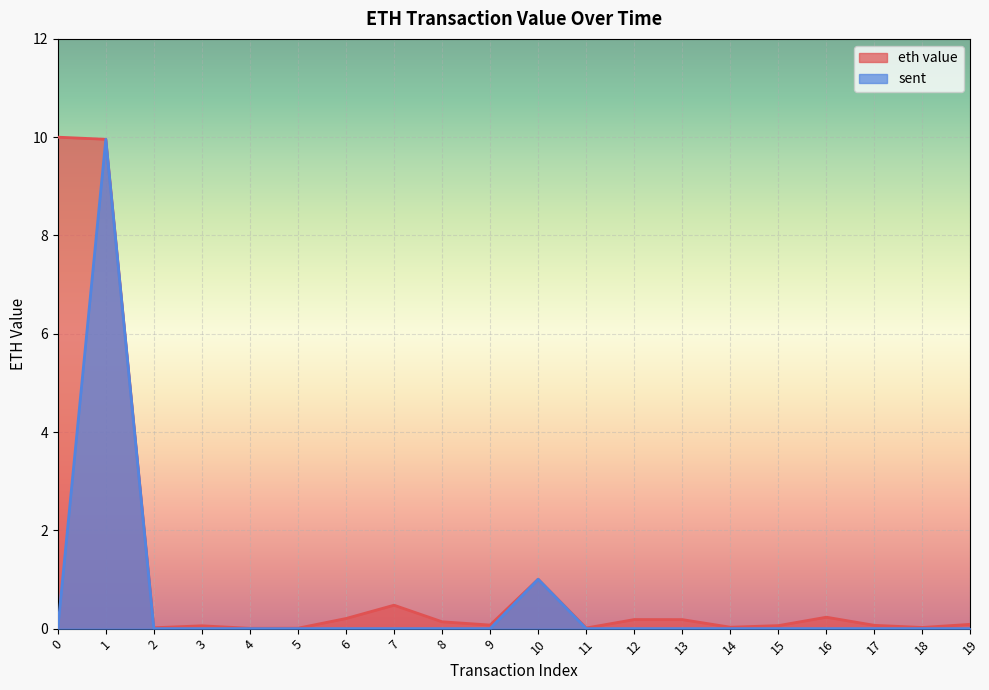

Reading left to right, what are all the values shown in this chart?

eth value: 0=10.0	1=10.0	2=0.0	3=0.1	4=0.0	5=0.0	6=0.2	7=0.5	8=0.1	9=0.1	10=1.0	11=0.0	12=0.2	13=0.2	14=0.0	15=0.1	16=0.2	17=0.1	18=0.0	19=0.1
sent: 0=0.0	1=10.0	2=0.0	3=0.0	4=0.0	5=0.0	6=0.0	7=0.0	8=0.0	9=0.0	10=1.0	11=0.0	12=0.0	13=0.0	14=0.0	15=0.0	16=0.0	17=0.0	18=0.0	19=0.0